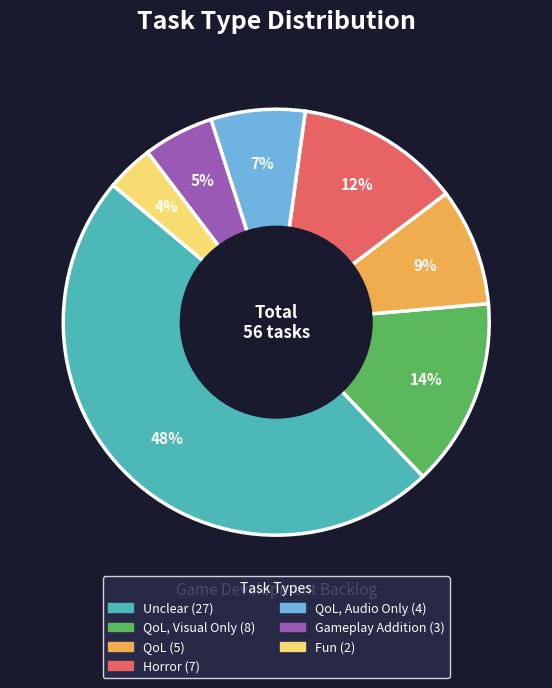

Does any single category account for the majority?

No